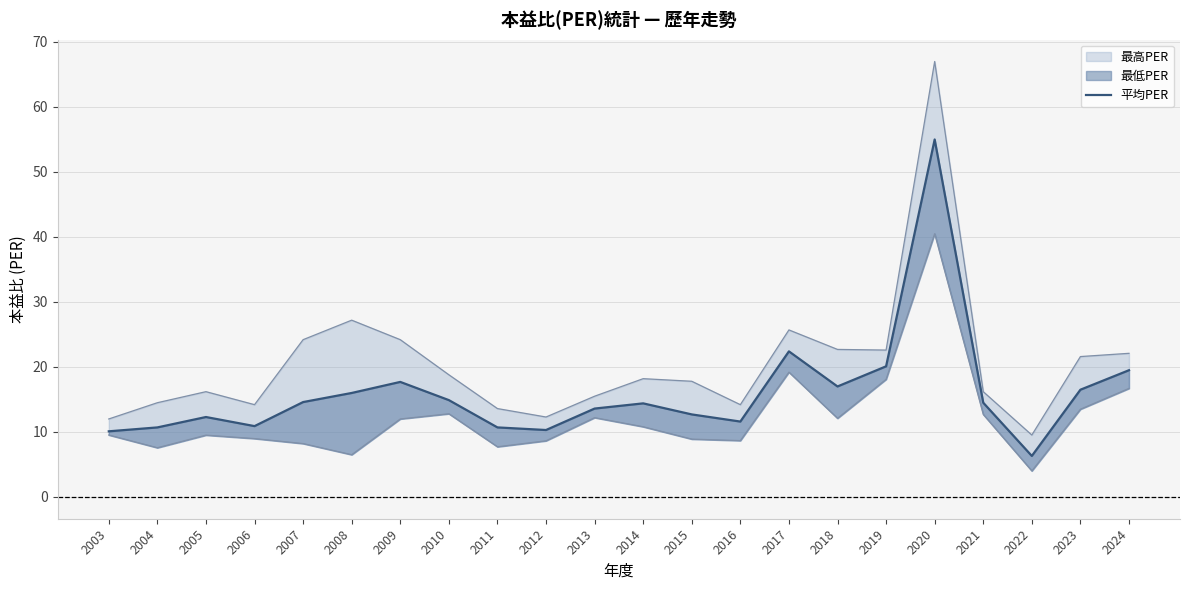

How many data points are less than 14?

10